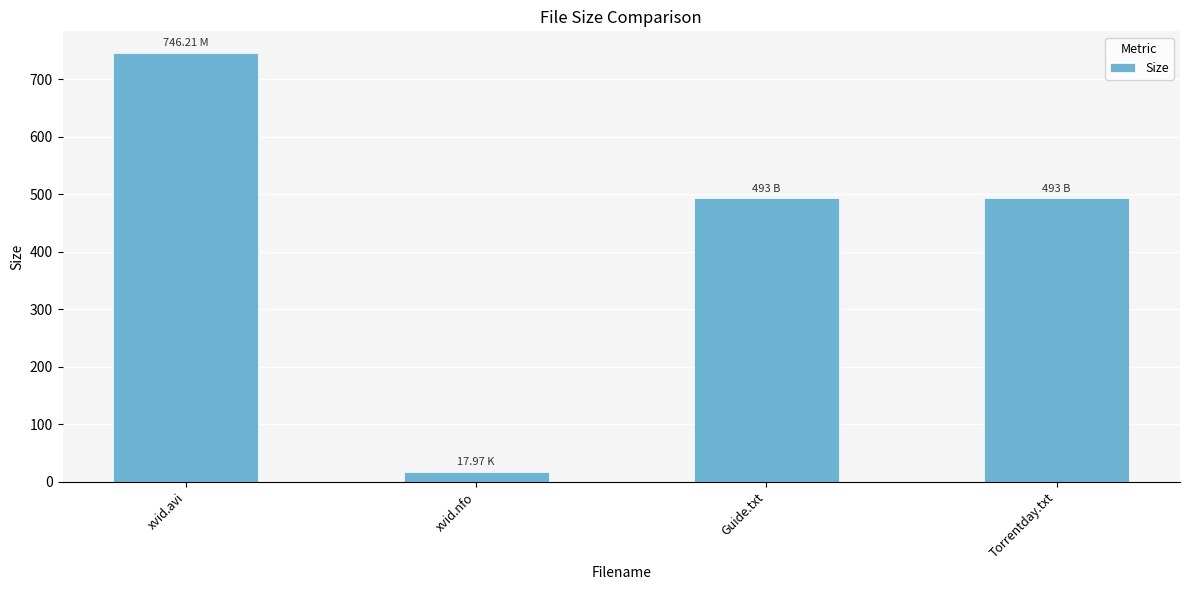

At which category does the chart reach its minimum across all series?

xvid.nfo